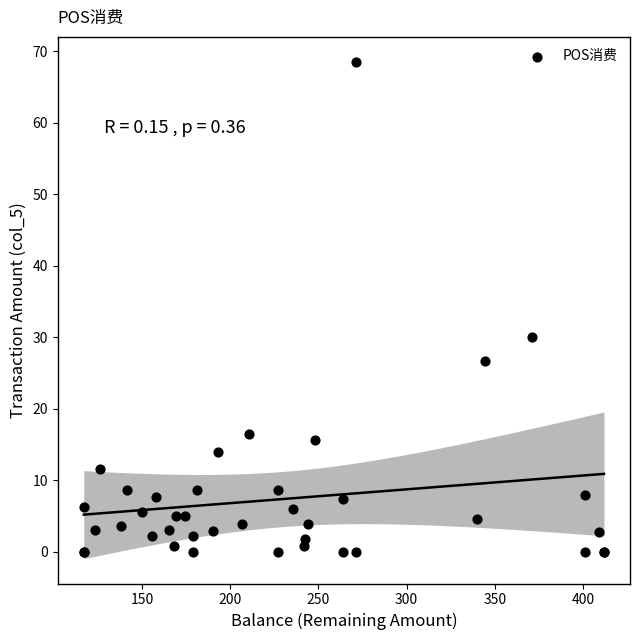

What Y value in the scatter plot is closest to 34?

30.0